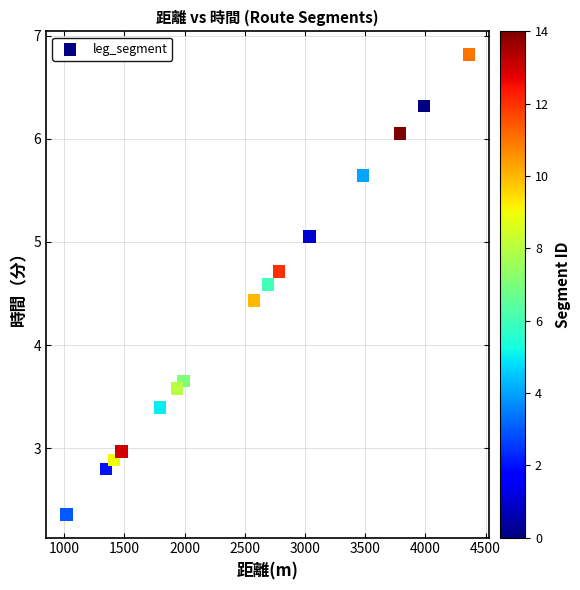

What Y value in the scatter plot is closest to 4?

3.7